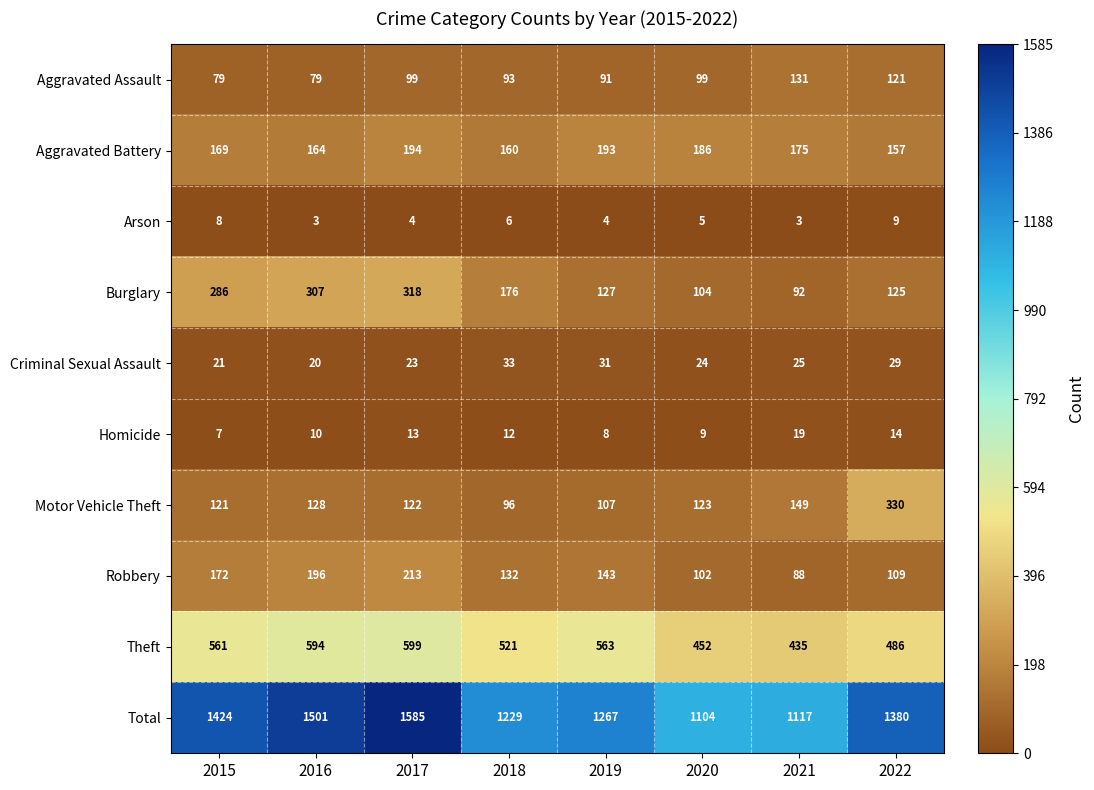

At which label does Robbery first exceed 143?

2015